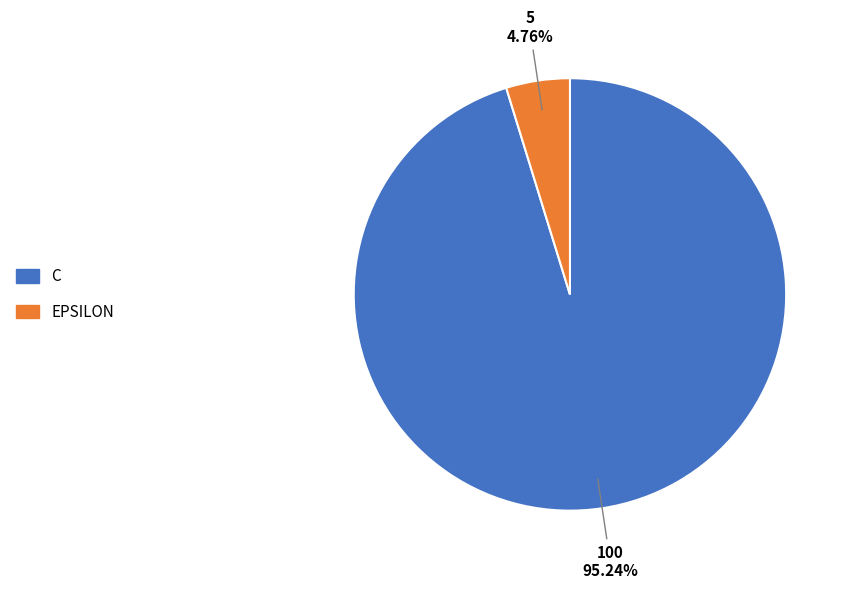

Count the number of slices in the pie.

2